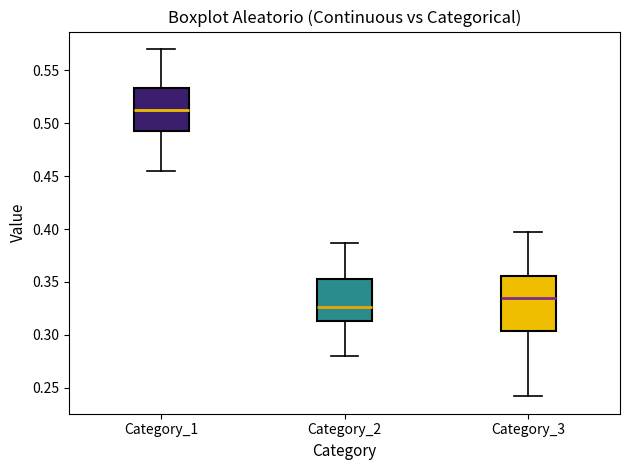

Which box's median line is the lowest?

Category_2